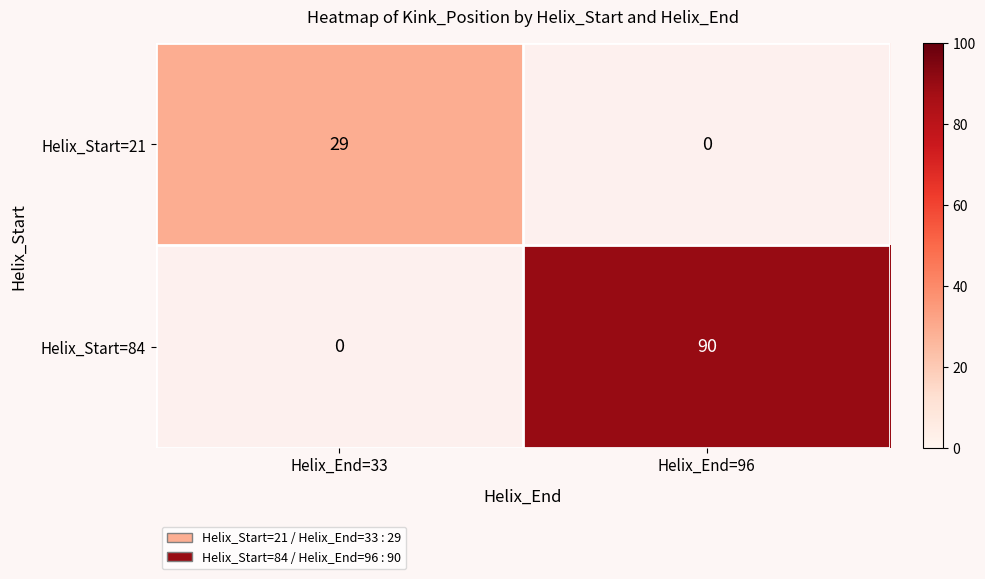

Is it true that Helix_Start=21 equals 20 at Helix_End=96?

False